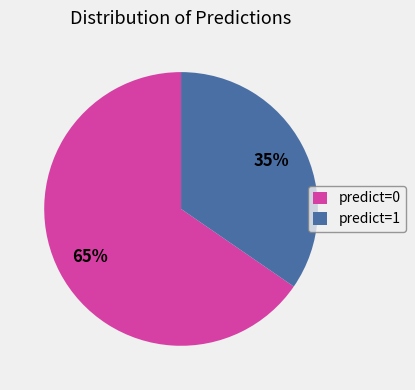

To the nearest percent, what percentage of the pie is predict=0?

65%